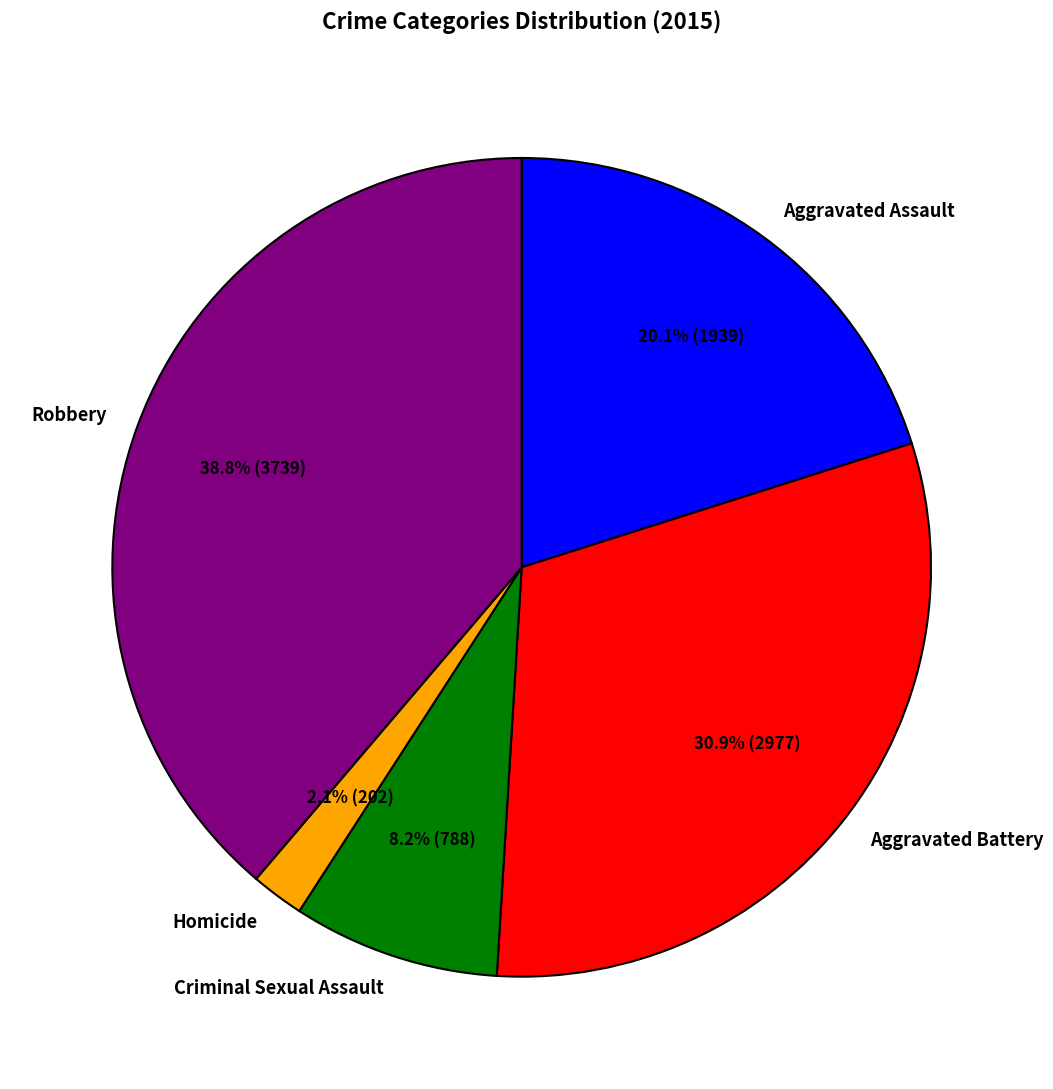

Approximately how many times larger is the value at Homicide compared to Criminal Sexual Assault?

0.3